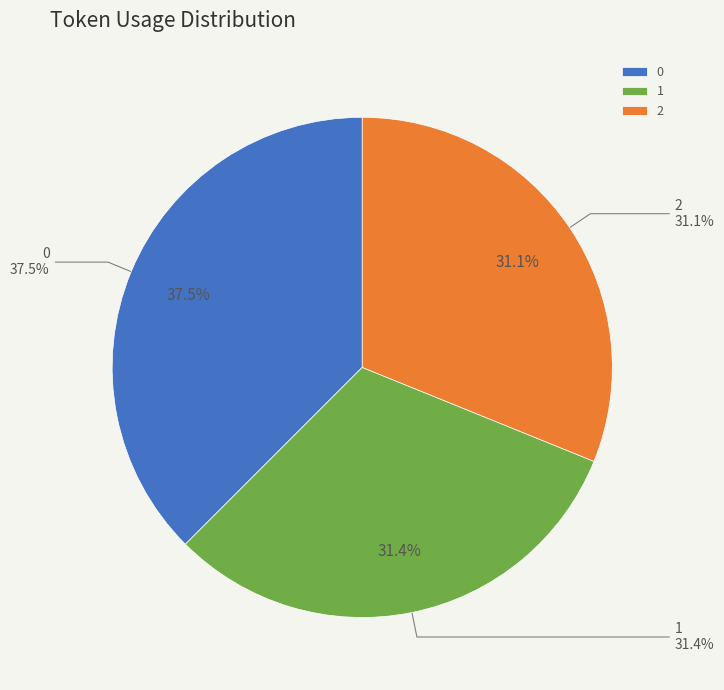

The 0 slice represents 38% of the pie. True or false?

True